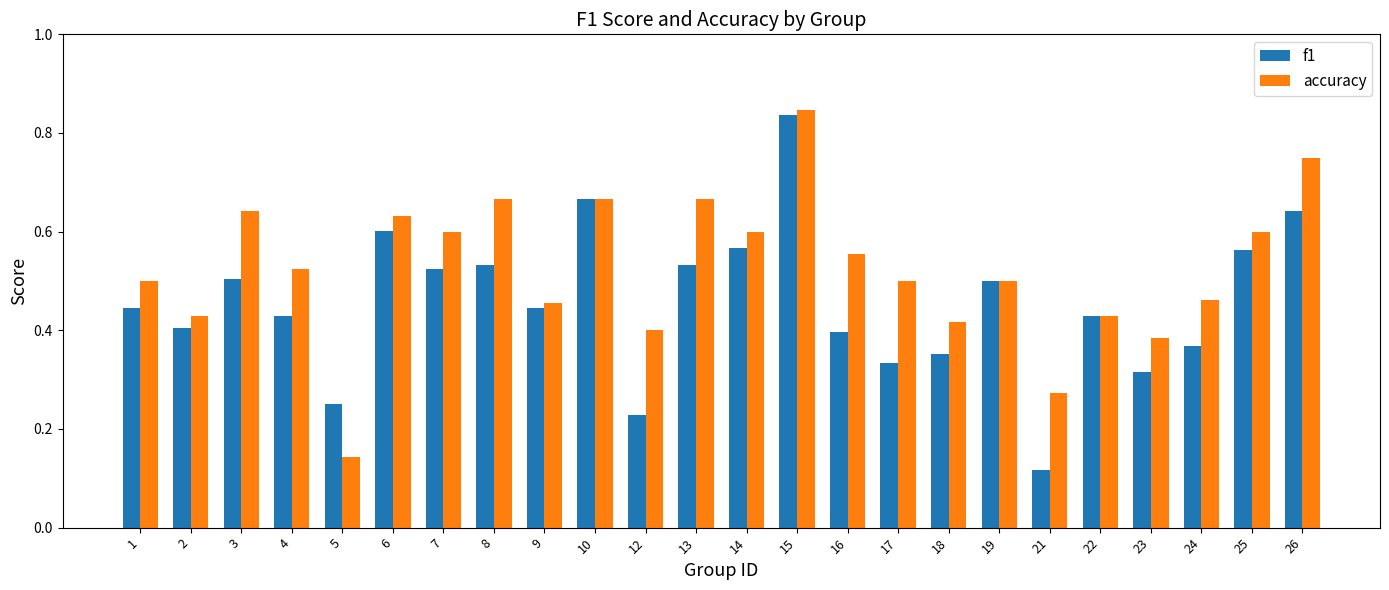

Is the value of accuracy at 8 greater than the value of f1 at 13?

Yes